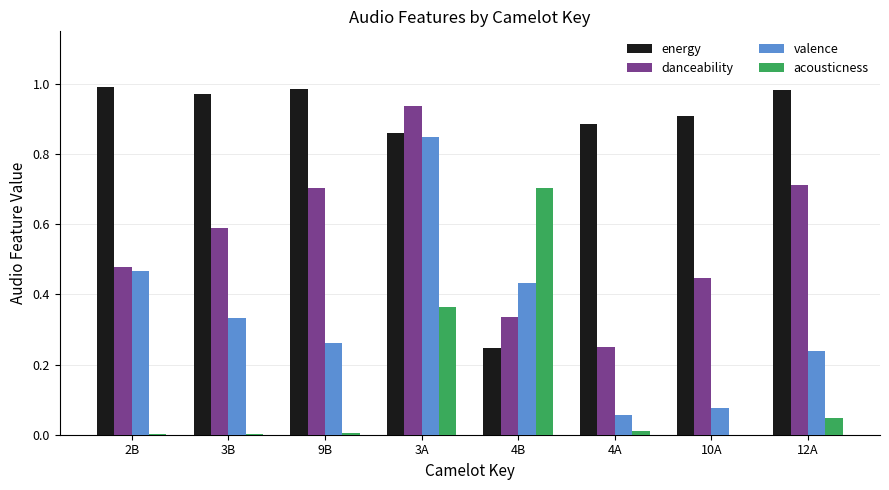

What is the sum of all valence values?

2.7